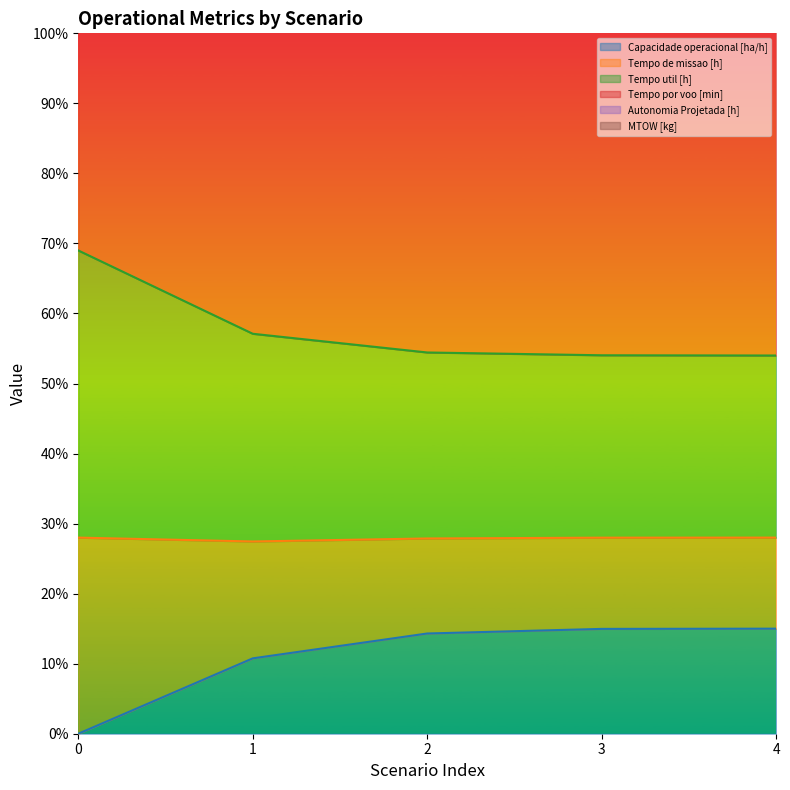

Which category has the highest value across all series?

4